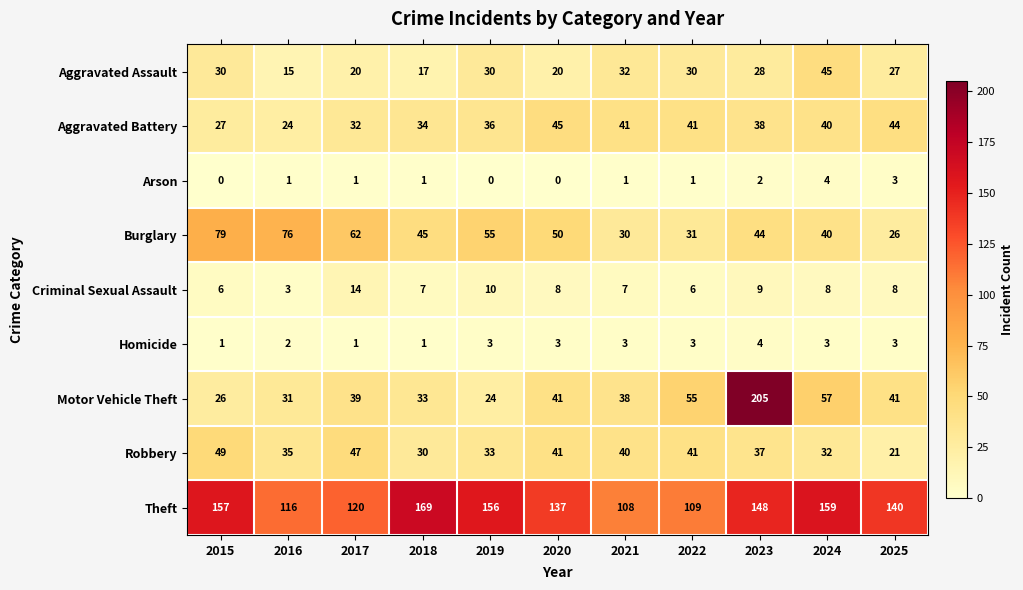

What value does the Aggravated Assault series have at 2023?

28